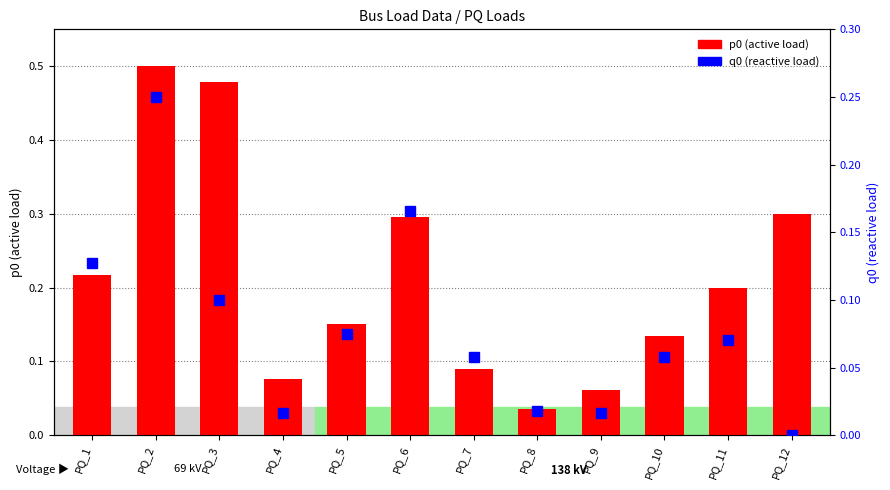

What is the sum of all p0 (active load) values?

2.5